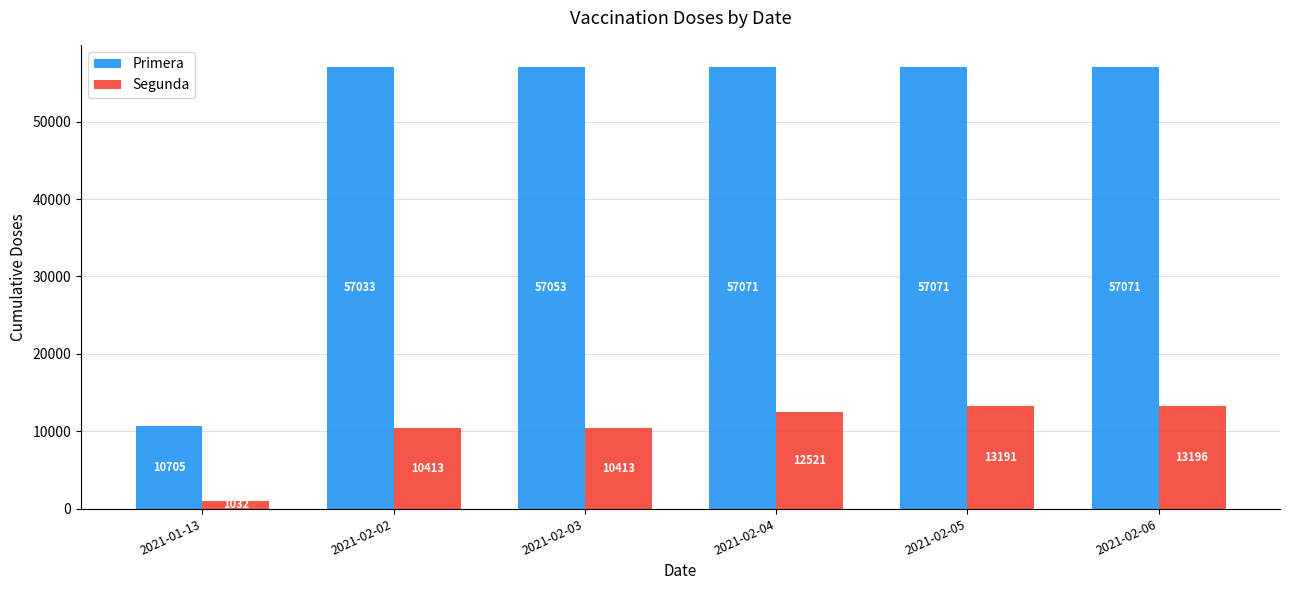

How many bars are there in total?

12